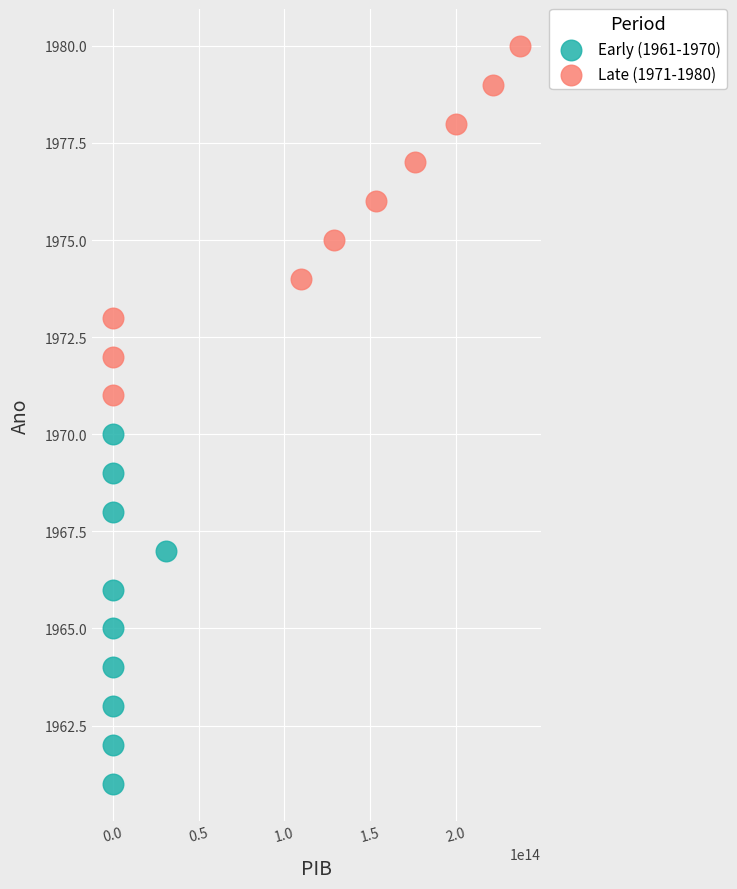

Which series reaches the maximum Y coordinate?

Late (1971-1980)